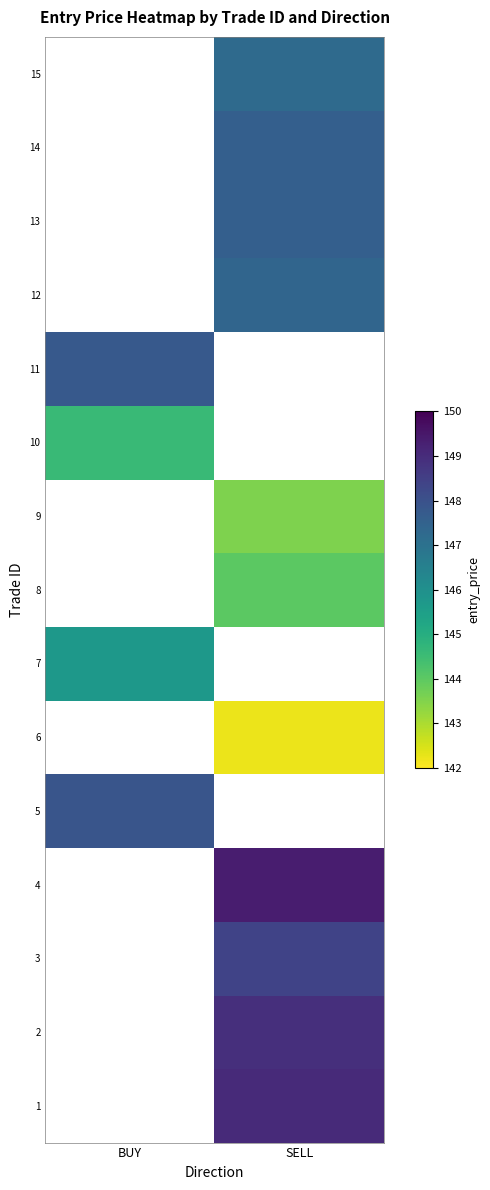

How many values in the 14 series exceed 147?

1